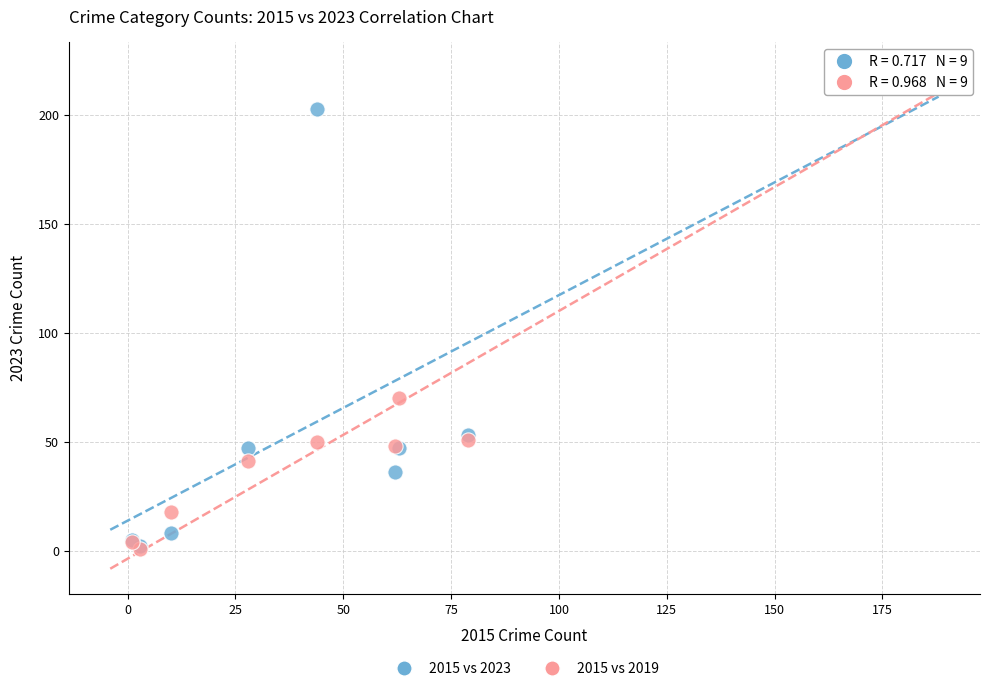

In the 2015 vs 2023 series, what Y value is closest to 107?

53